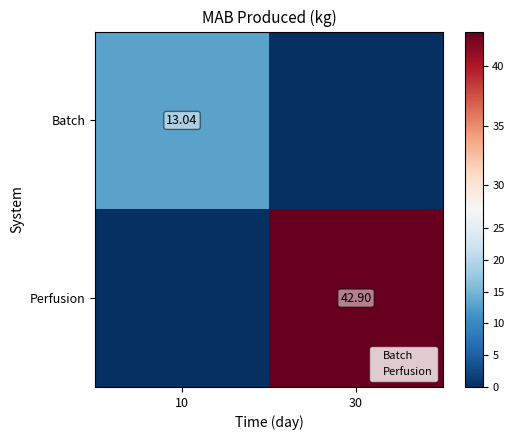

Which has a higher value, 30 or 10?

10